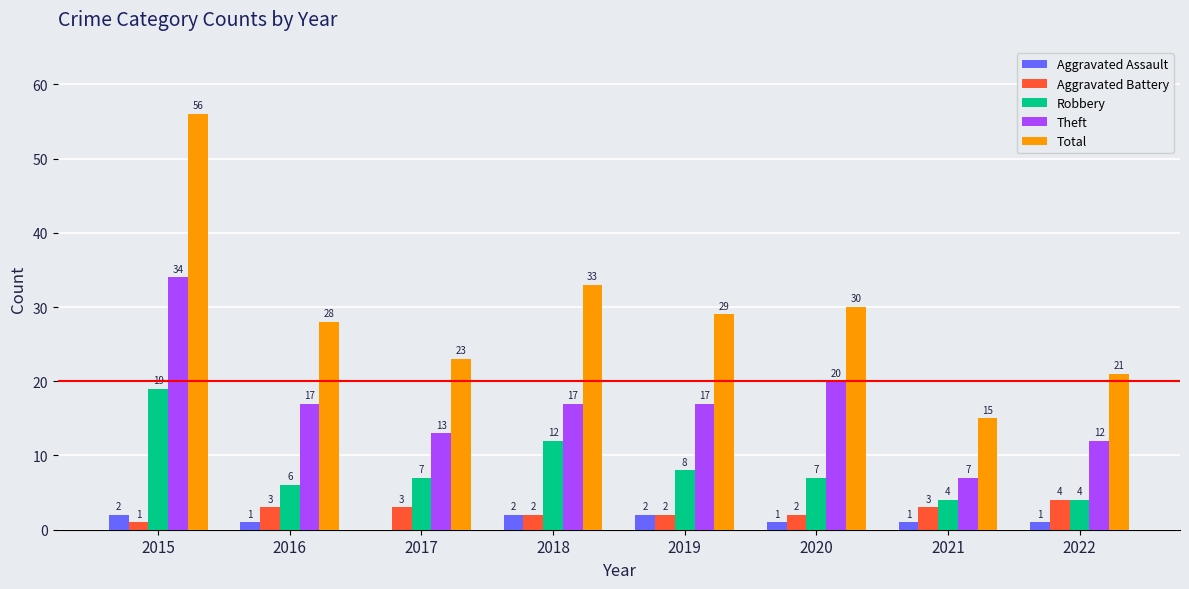

At which category is the sum across all series the highest?

2015